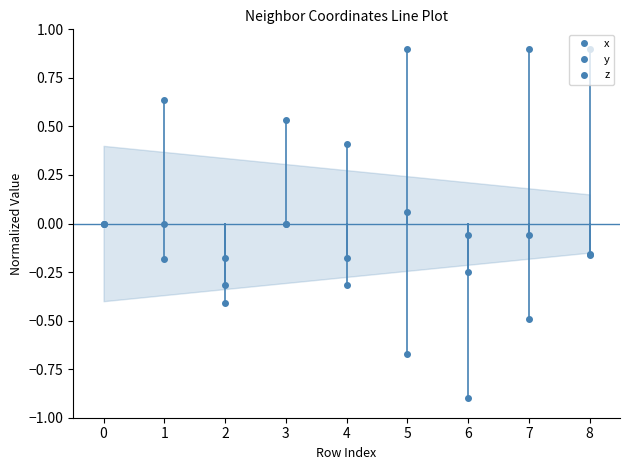

How many values in y are above zero?

4